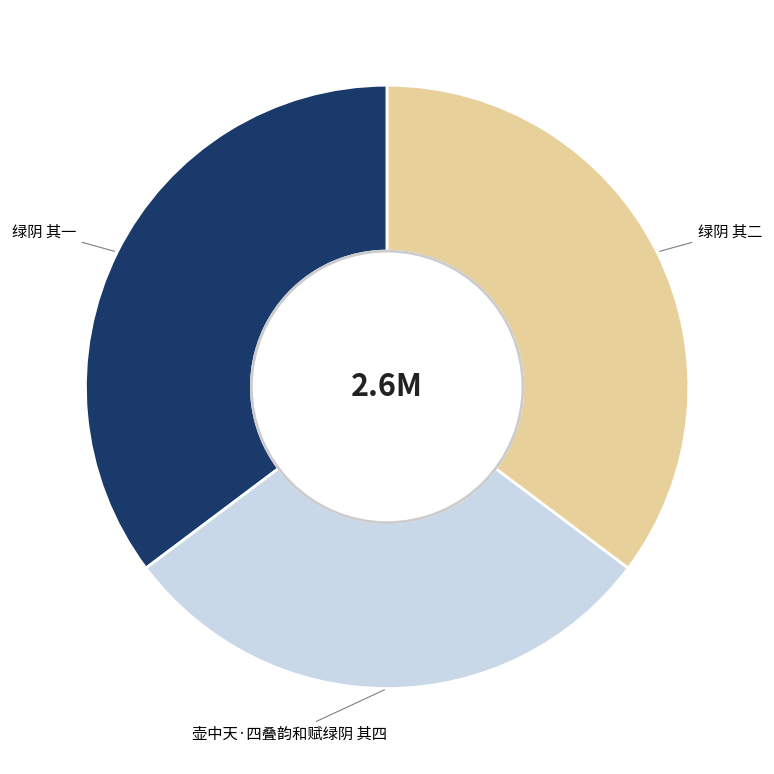

Does any single category account for the majority?

No